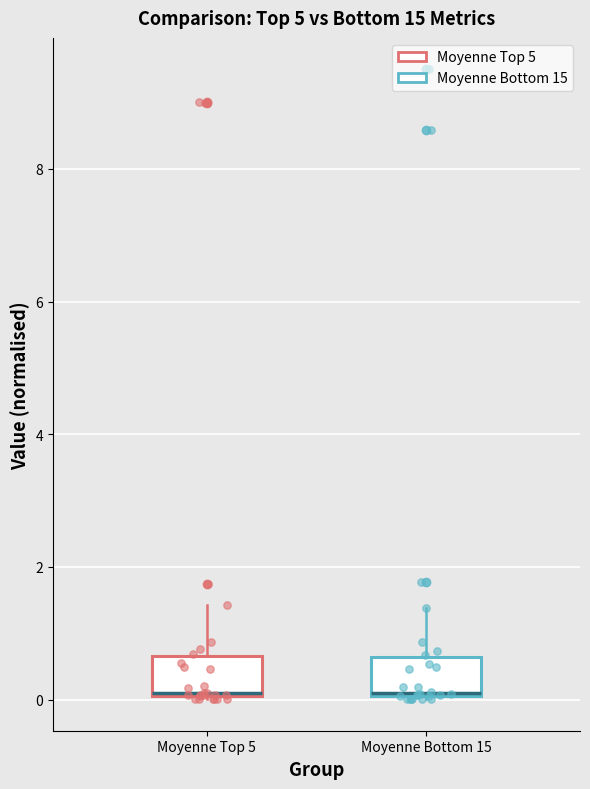

Reading left to right, read every box against the y-axis: the position of its median line, the range the box covers, and the ends of its whiskers. The values are not printed on the chart, so give them approximately, as read against the axis.

Moyenne Top 5: median 0.0, box 0.0 to 0.6, whiskers 0.0 to 1.4
Moyenne Bottom 15: median 0.0, box 0.0 to 0.6, whiskers 0.0 to 1.4